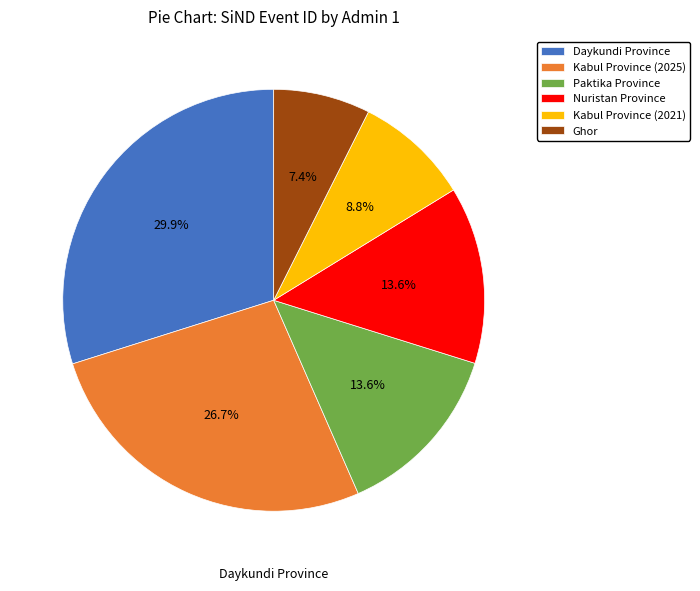

What percentage is the Daykundi Province slice, to the nearest percent?

30%